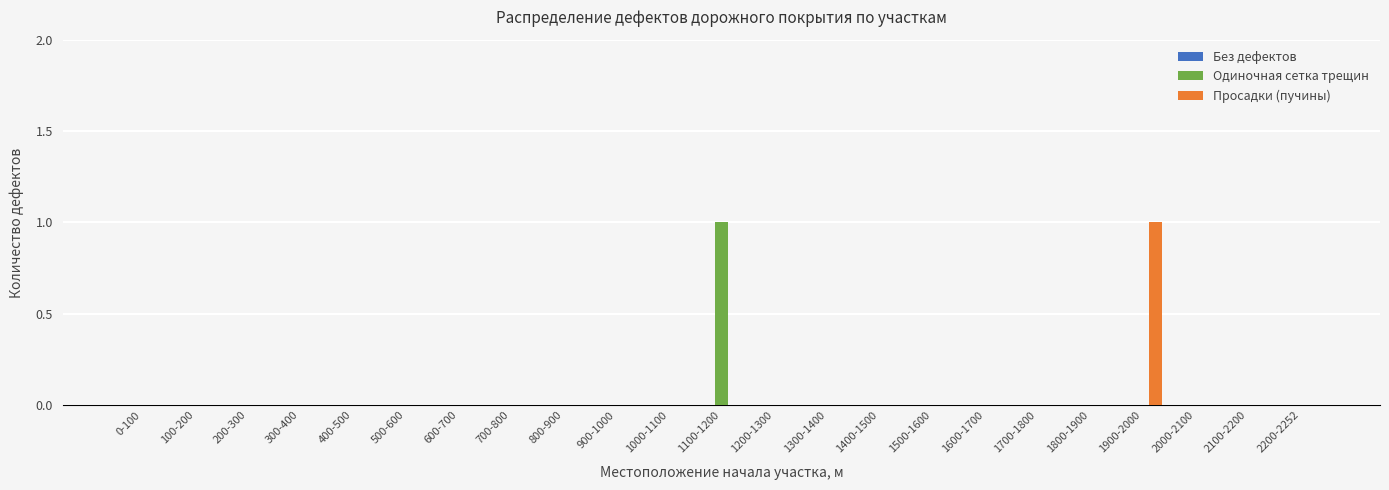

At which label does Одиночная сетка трещин reach its peak?

1100-1200